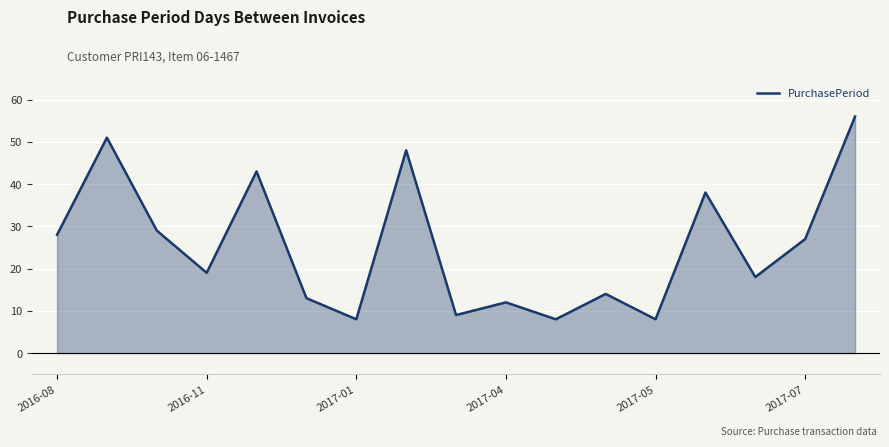

The value of PurchasePeriod at 2017-01 is 4. True or false?

False